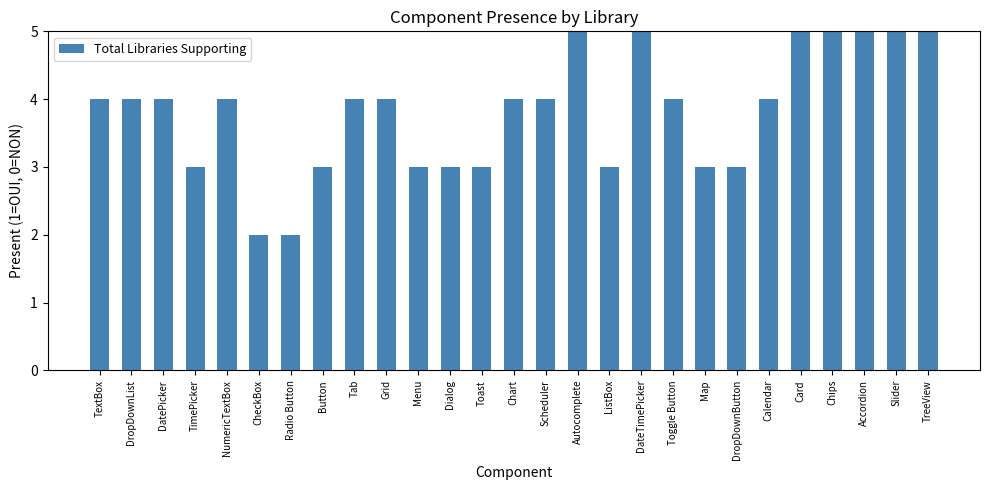

How many distinct data groups are displayed?

1